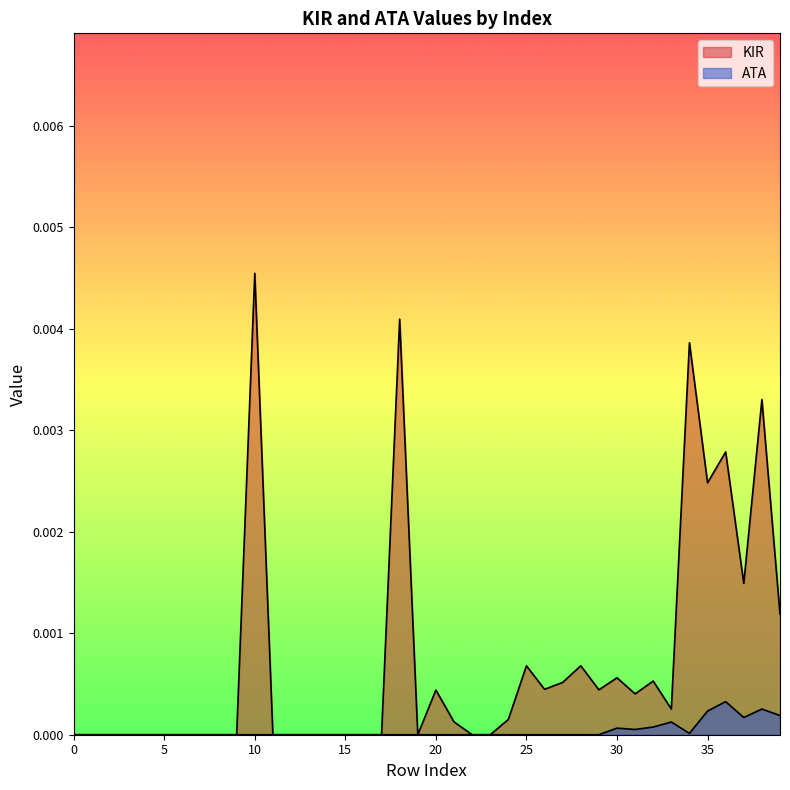

True or false: ATA has a value of 0.0 at 0.

False